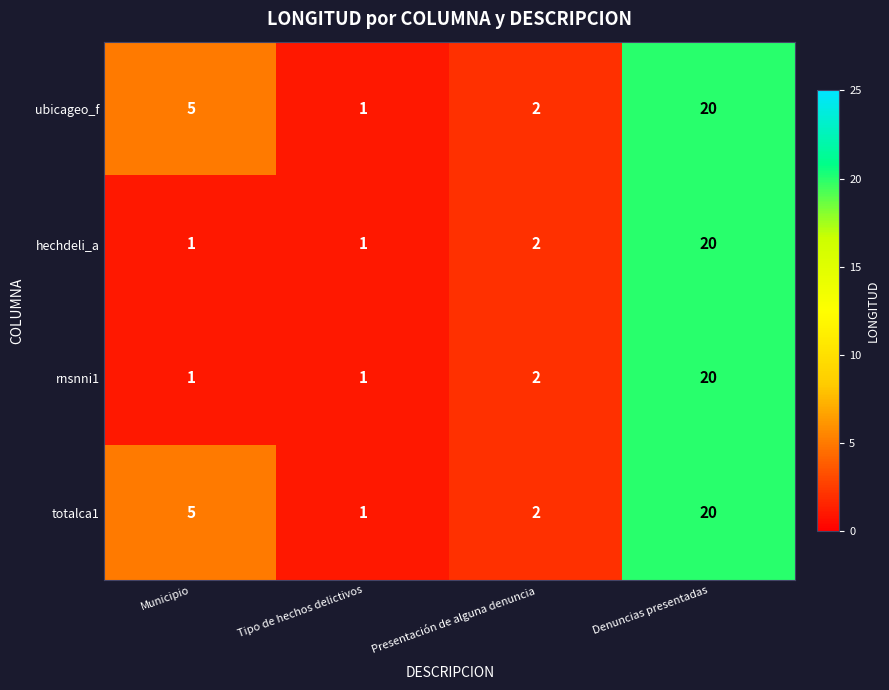

What is the sum of all ubicageo_f values?

28